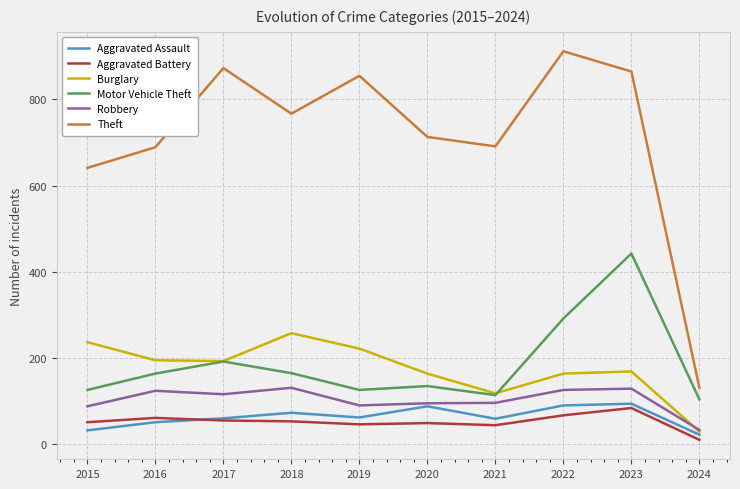

True or false: Burglary has more than 2 interior local peaks.

False